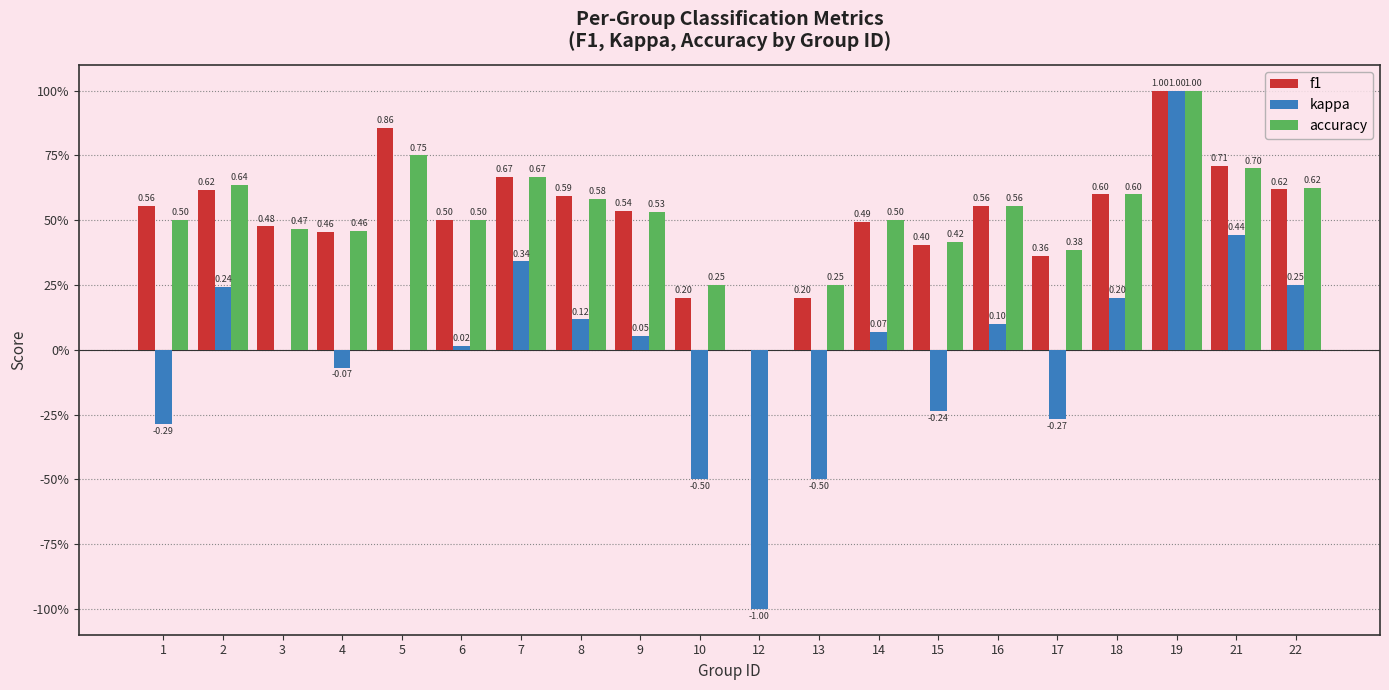

What is the difference between the highest and lowest values at 21?

0.3